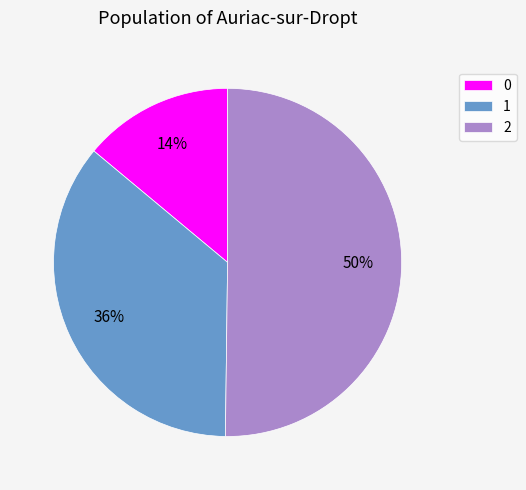

Is 1 the majority of the pie?

No